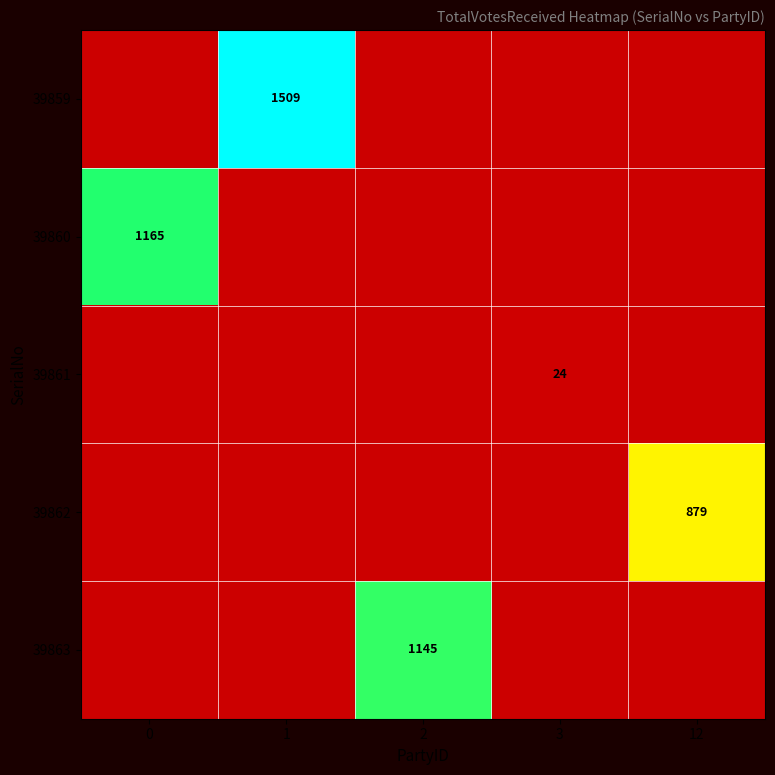

At which category is the sum across all series the highest?

1